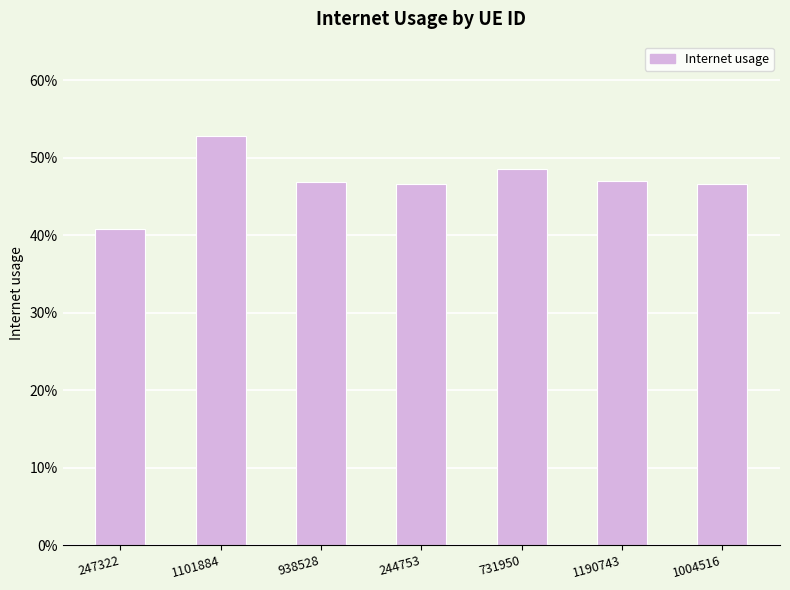

Reading left to right, what are all the values shown in this chart?

0.4	0.5	0.5	0.5	0.5	0.5	0.5